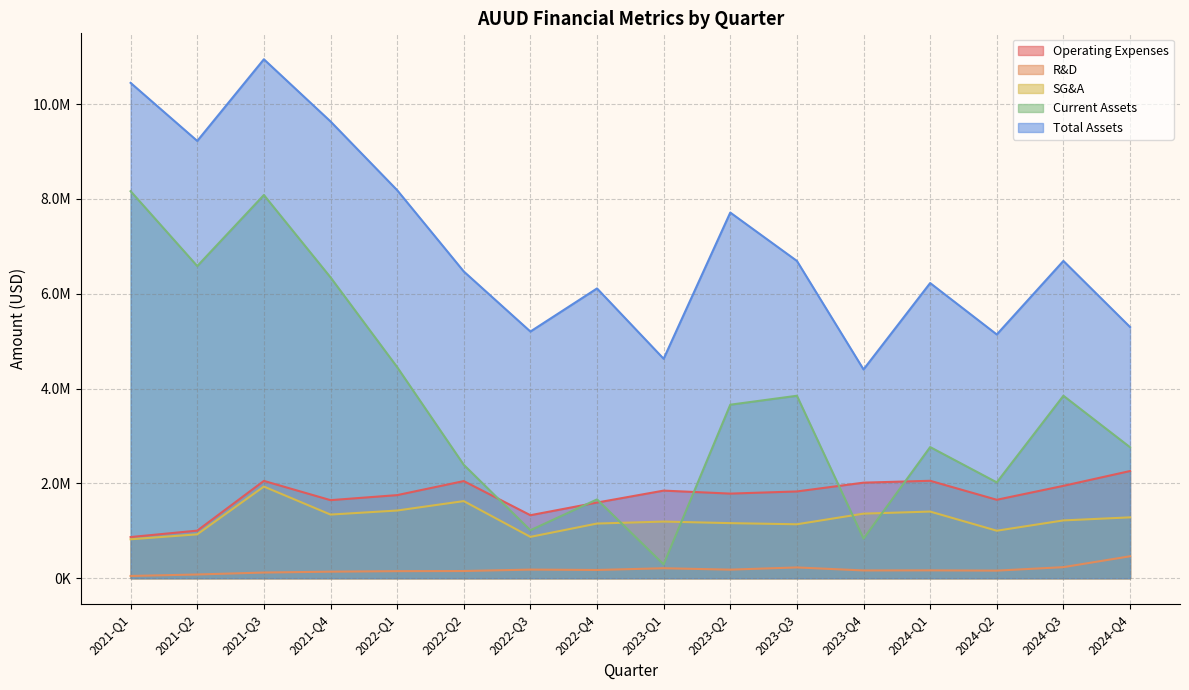

Between 2021-Q1 and 2022-Q4, which is larger?

2022-Q4